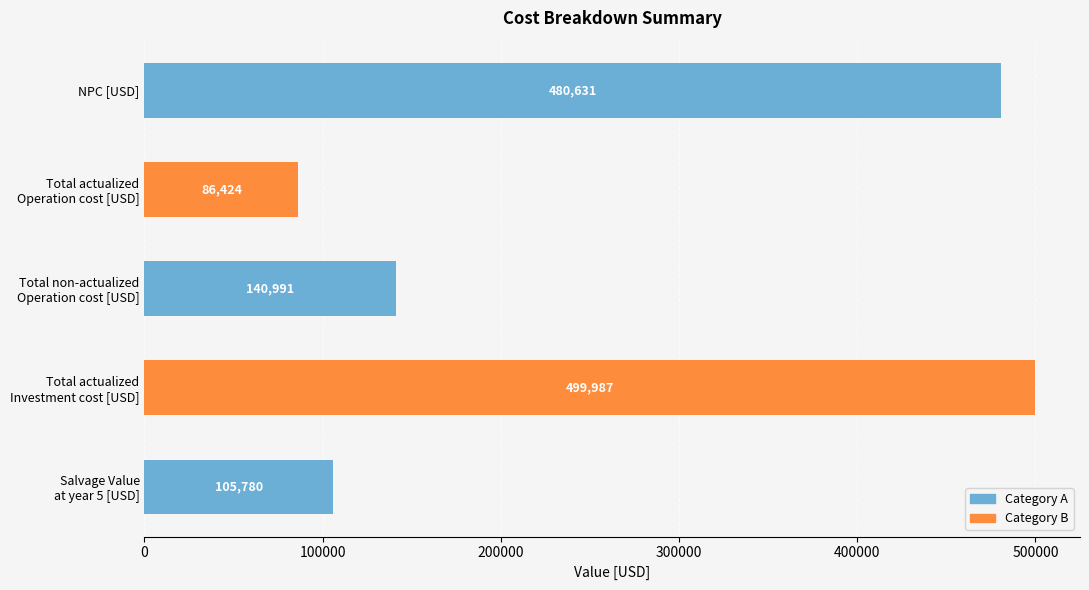

What is the smallest value displayed?

86424.3